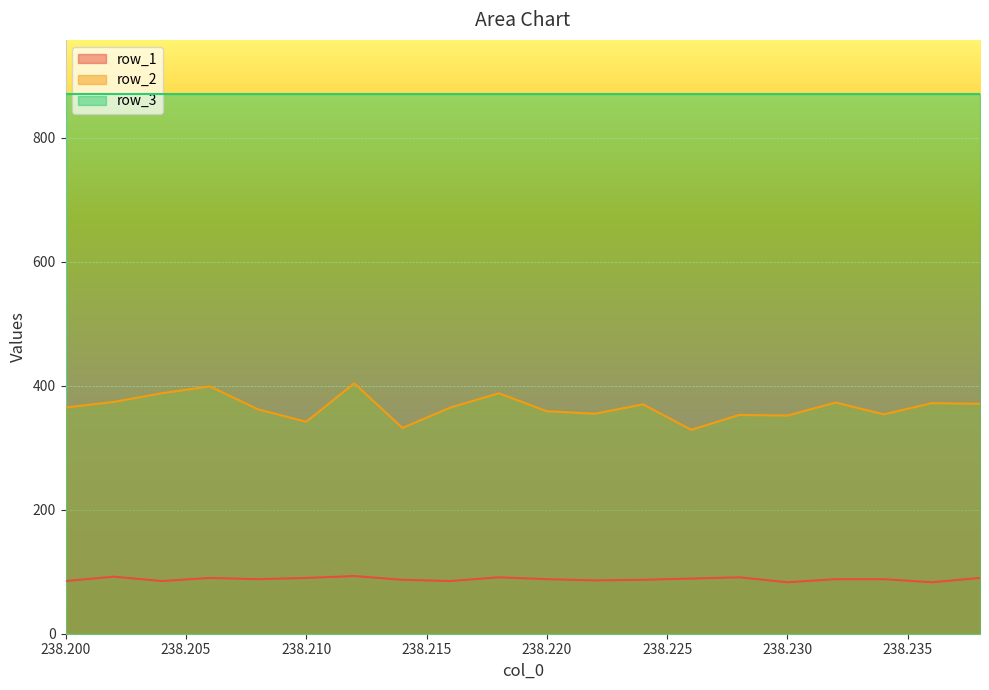

Where is row_2 nearest to the value 366?

238.2